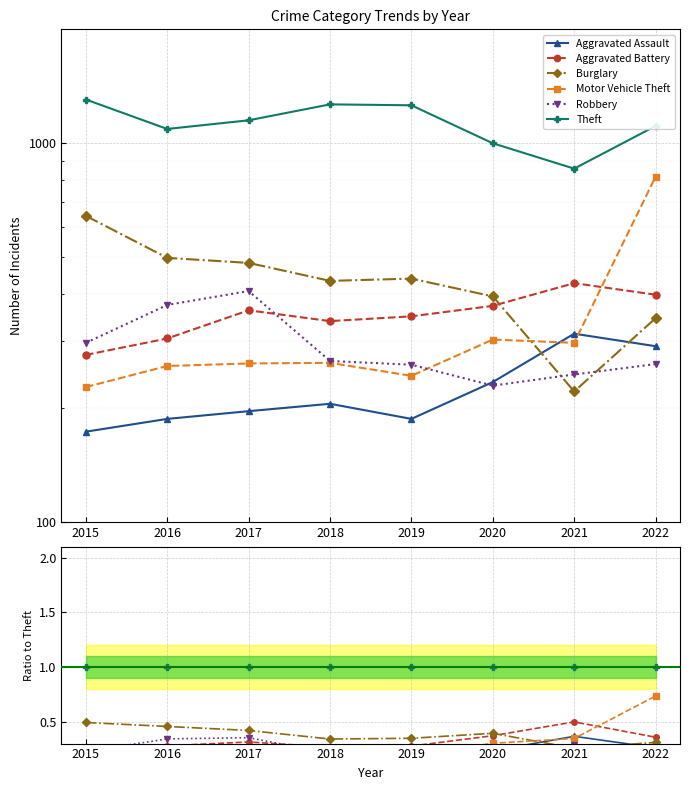

What is the difference between the highest and lowest values at 2017?

0.8